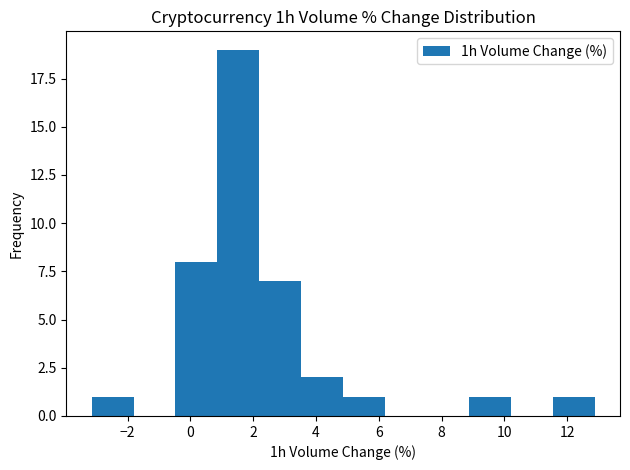

Which range on the x-axis has the tallest bar?

0.8 to 2.2